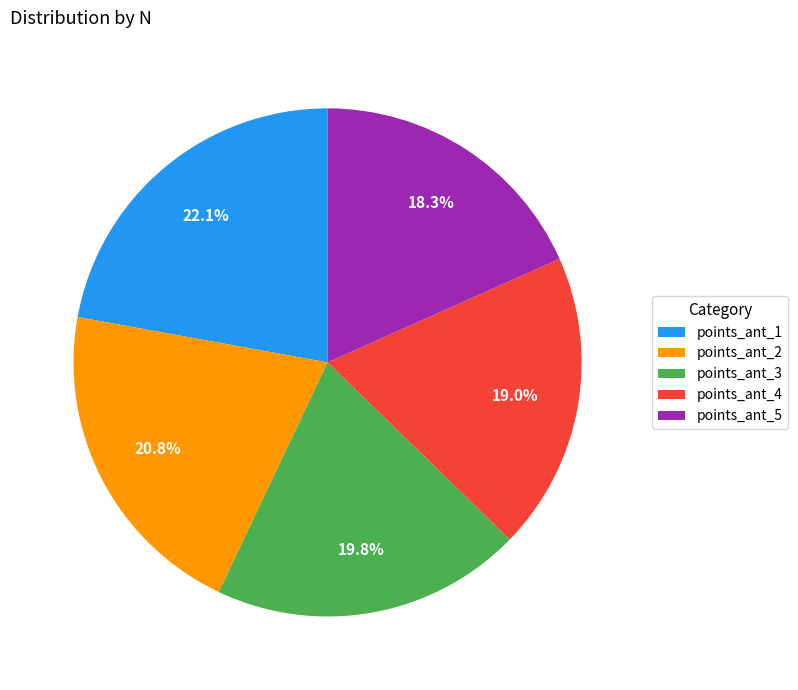

Rank the categories by value from lowest to highest.

points_ant_5, points_ant_4, points_ant_3, points_ant_2, points_ant_1